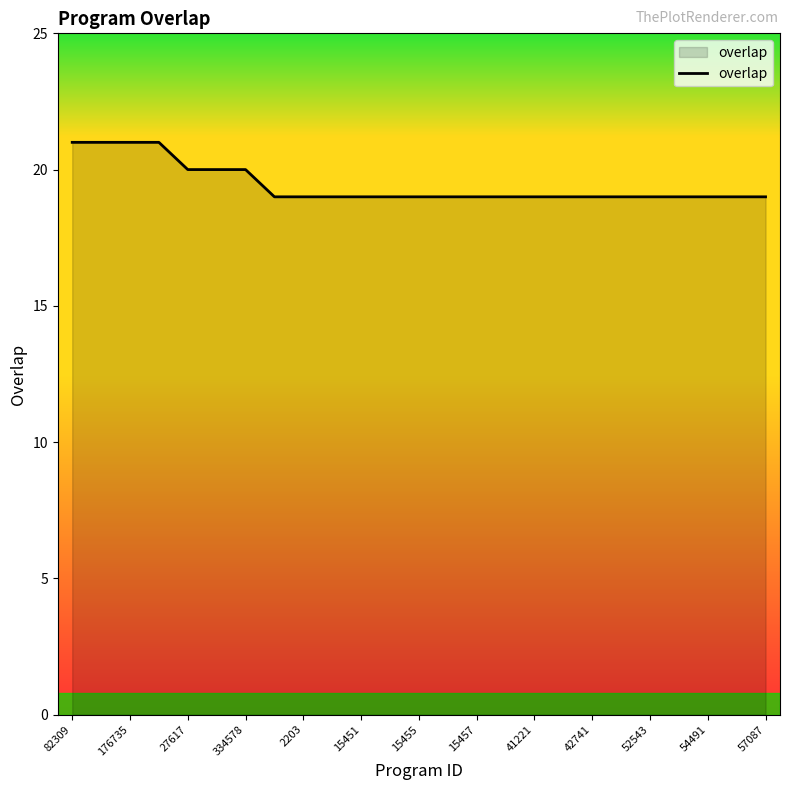

What is the average value?

19